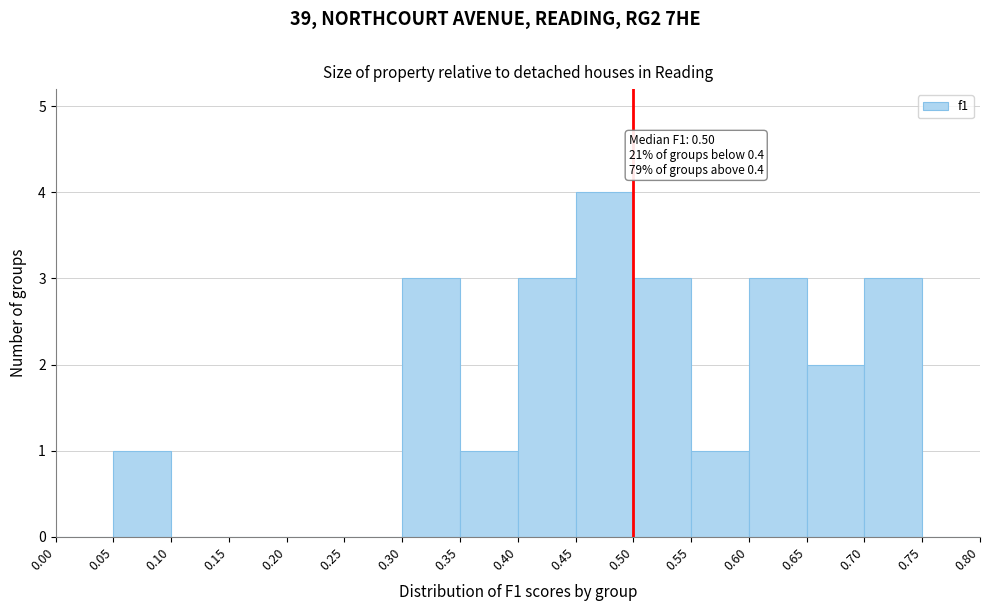

Over which range of the x-axis is the bar tallest?

0.45 to 0.50